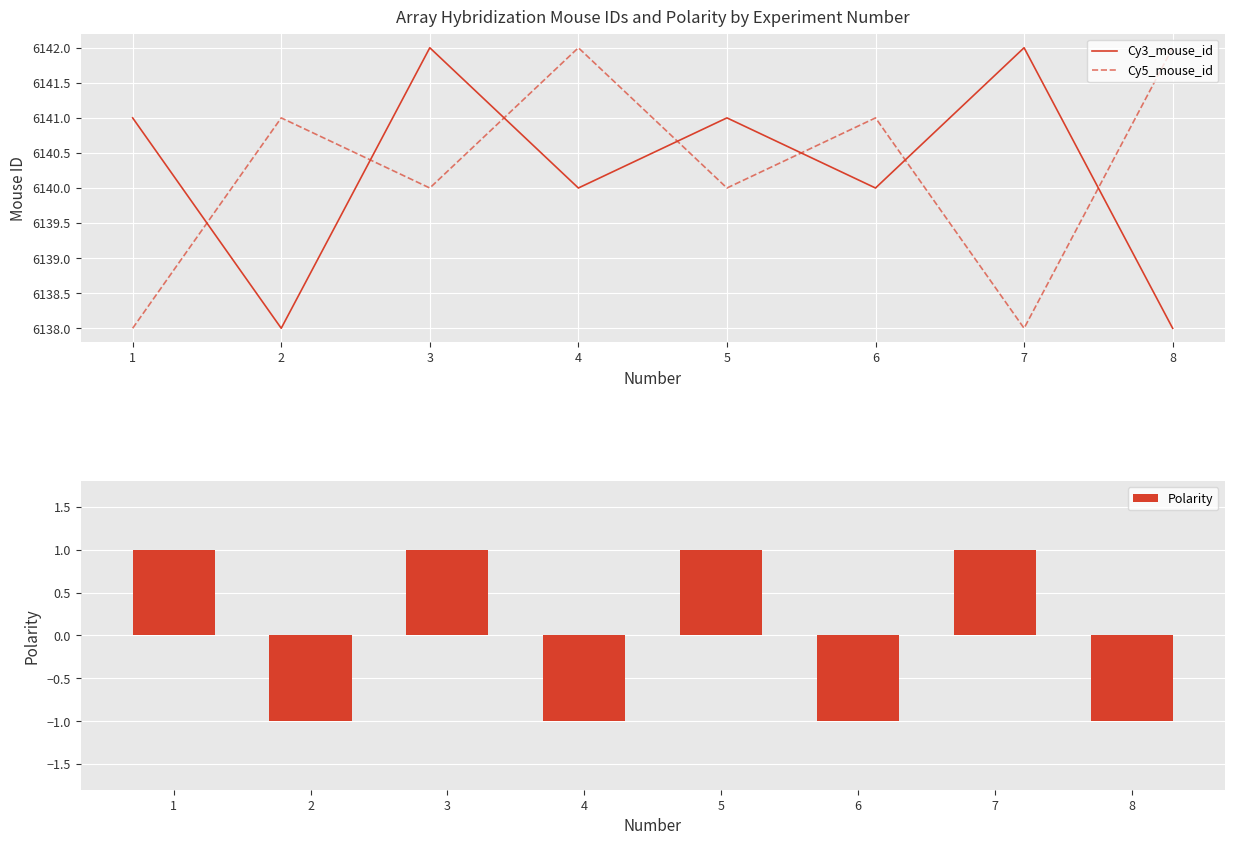

What is the difference between the highest and lowest values at 7?

6141